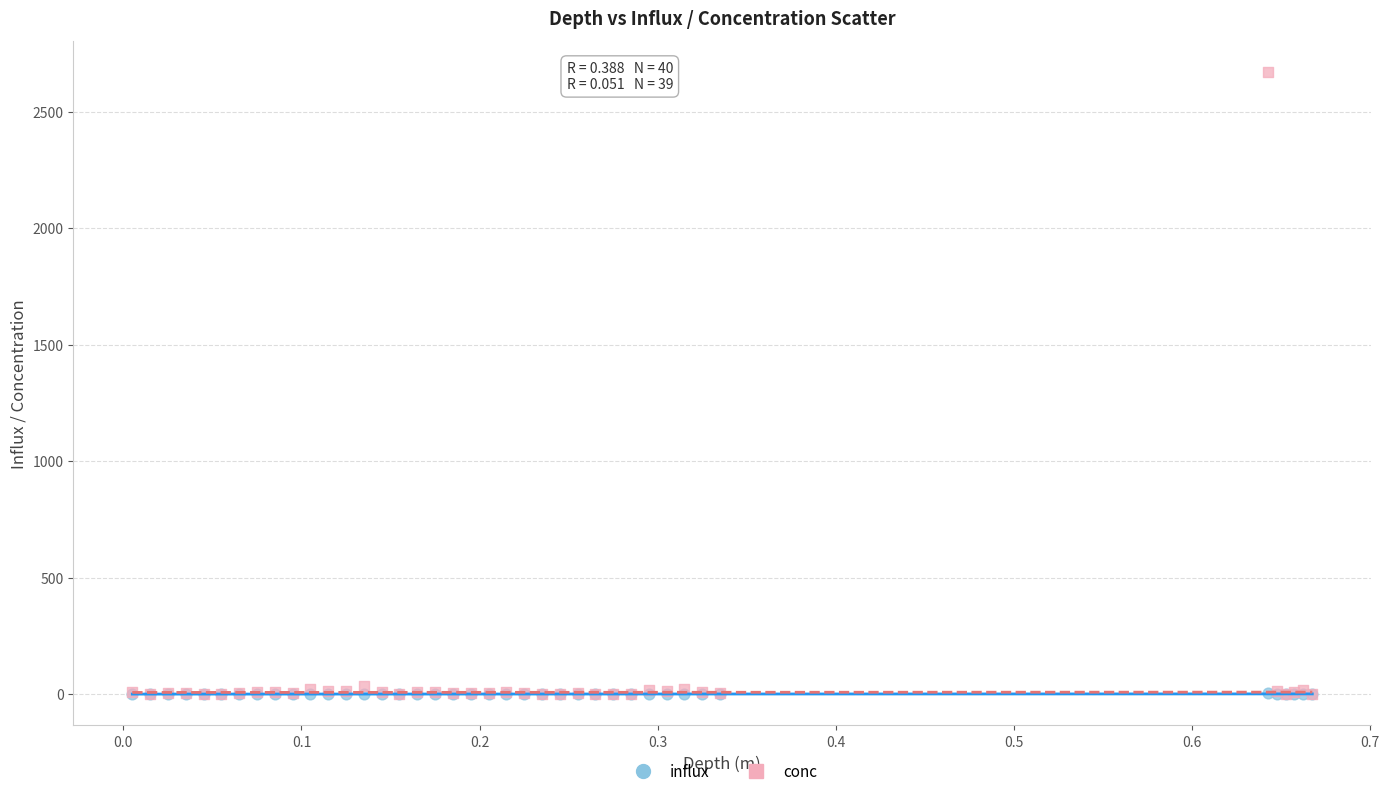

Which series contains the highest Y value?

conc